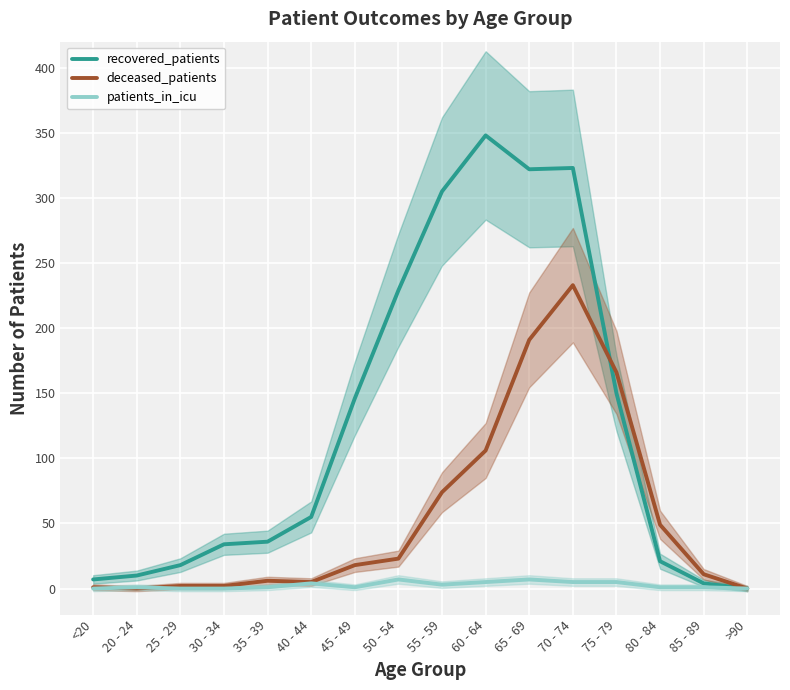

At which label does recovered_patients first exceed 55?

45 - 49